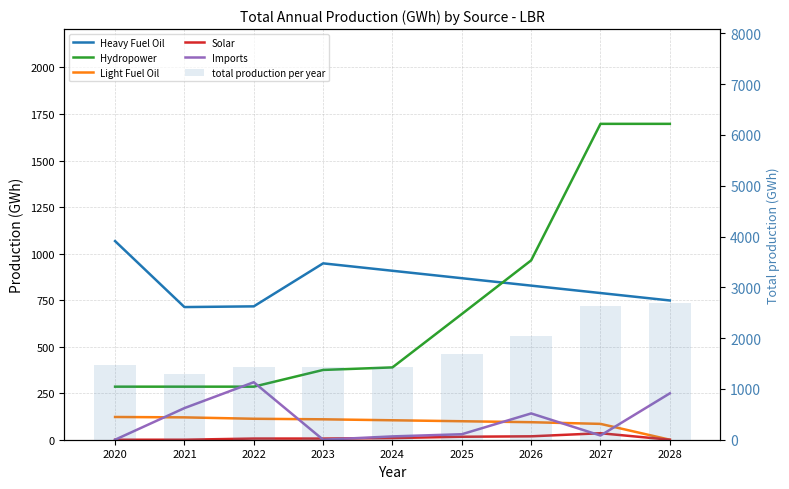

The Solar series shows 21.5 at 2025. True or false?

False